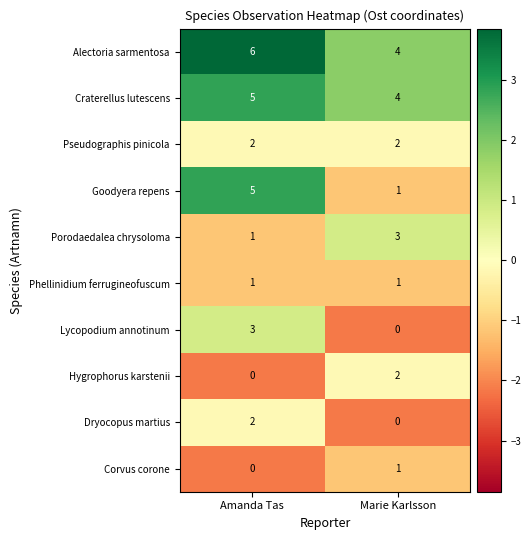

List the labels in order of Lycopodium annotinum value, largest first.

Amanda Tas, Marie Karlsson